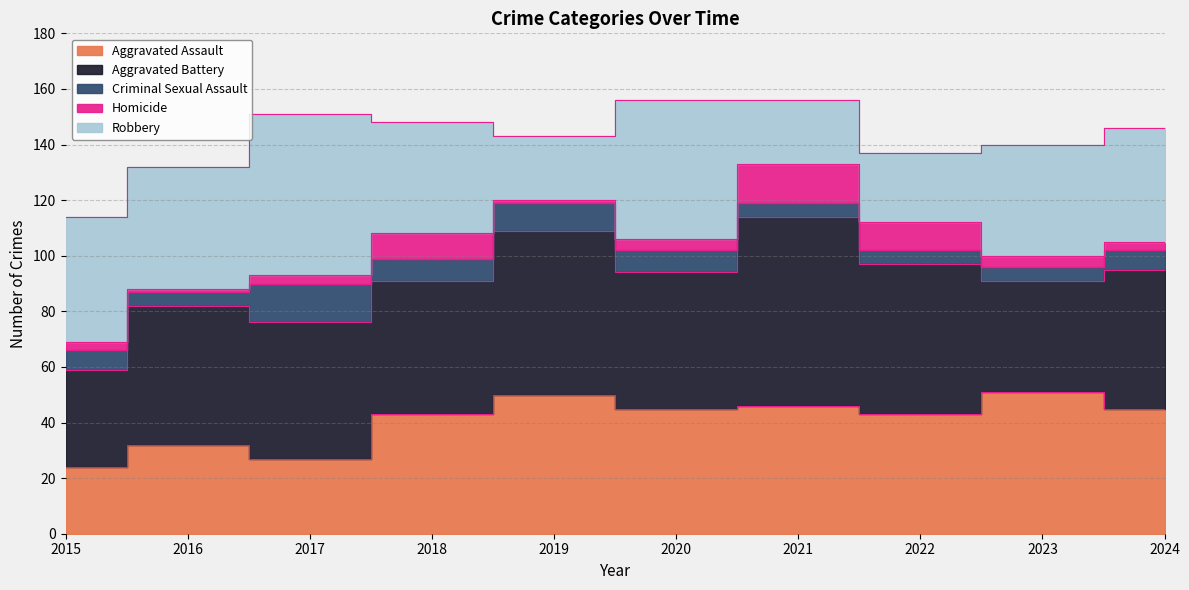

At which label is Criminal Sexual Assault closest to 9?

2018